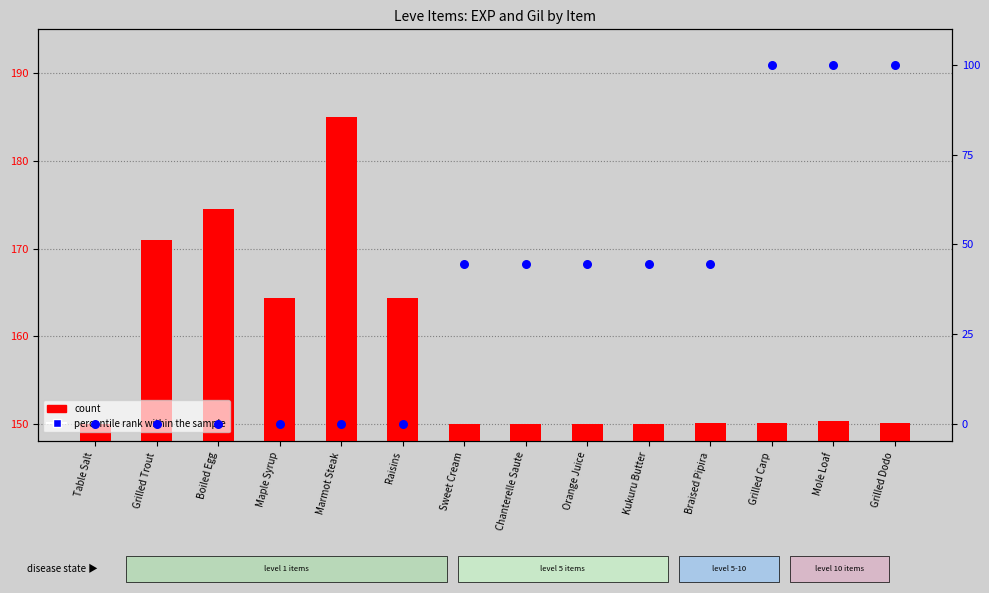

Which series has the largest Y range (max minus min)?

percentile rank within the sample